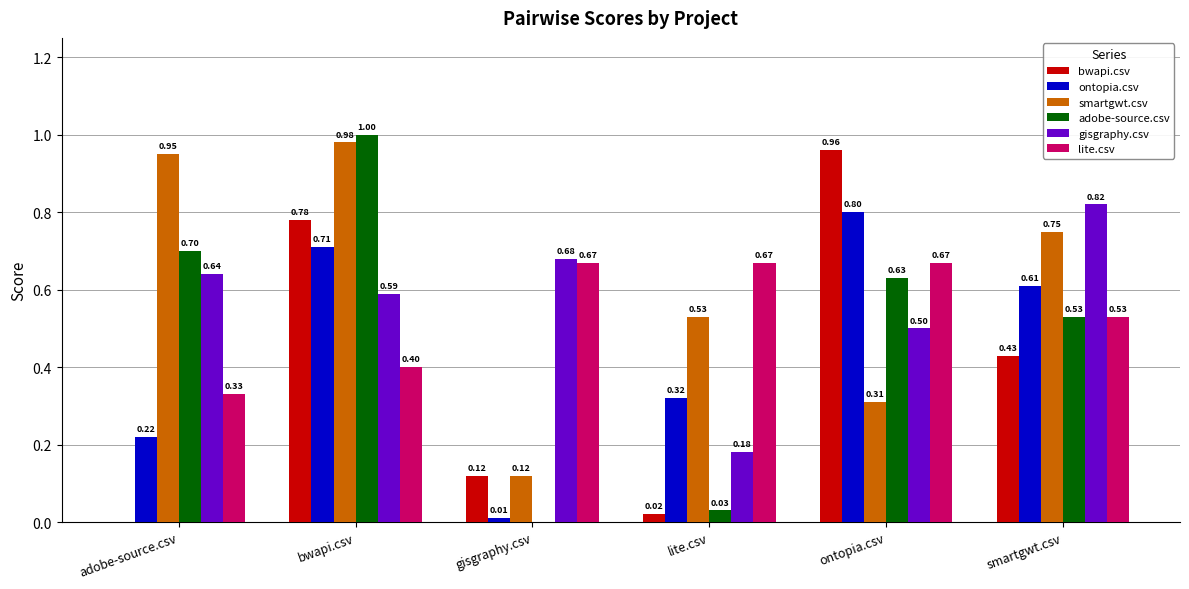

Between lite.csv and ontopia.csv, which series saw the biggest shift?

bwapi.csv